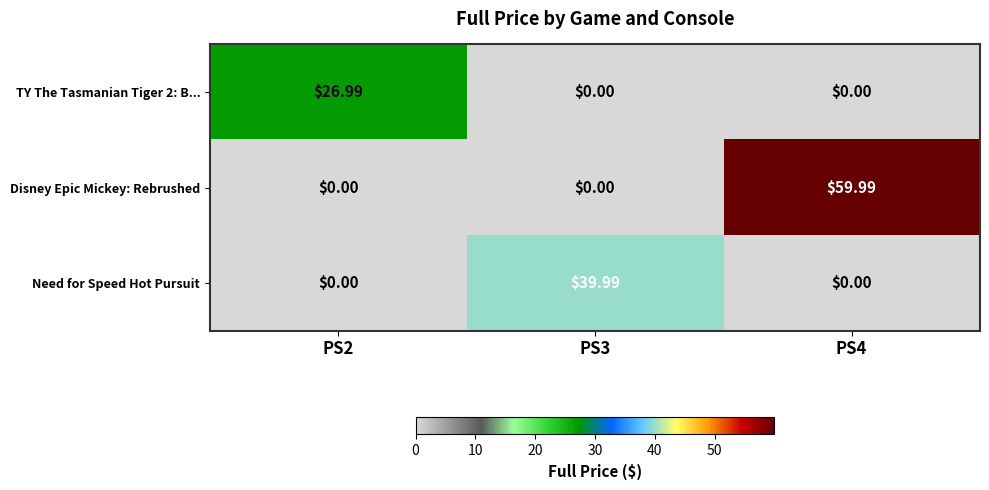

What is the greatest value displayed?

60.0